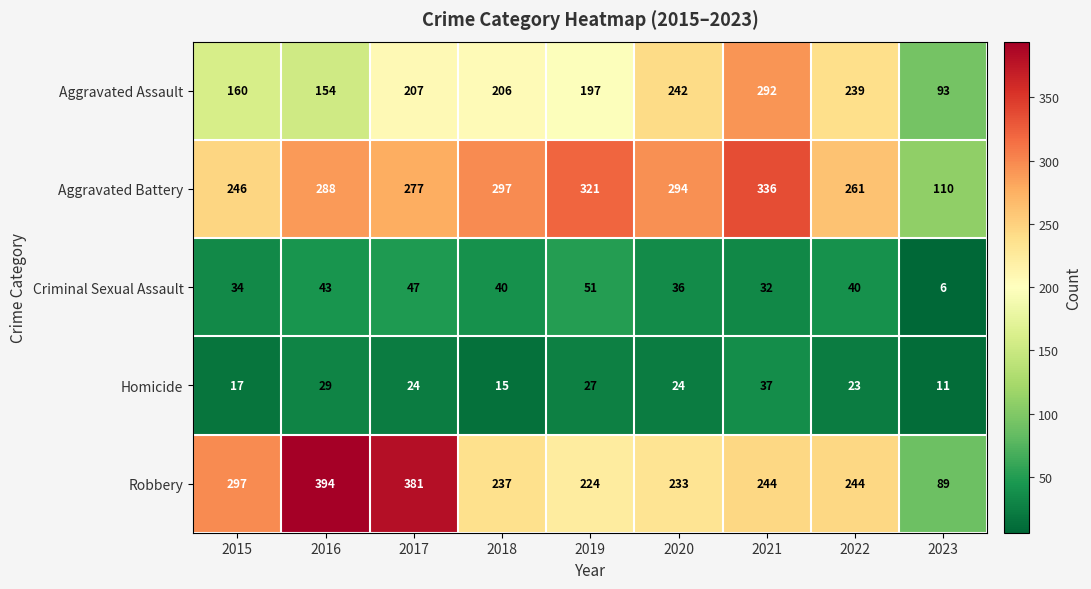

How many distinct data groups are displayed?

5